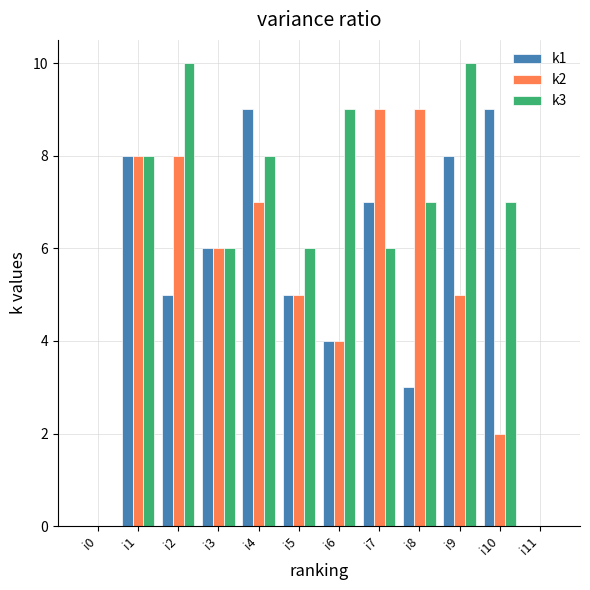

Which series has the largest total across all categories?

k3